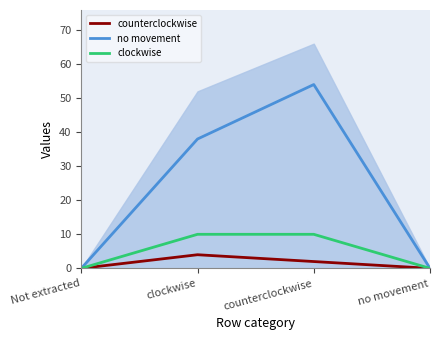

What is the total value across all series at counterclockwise?

66